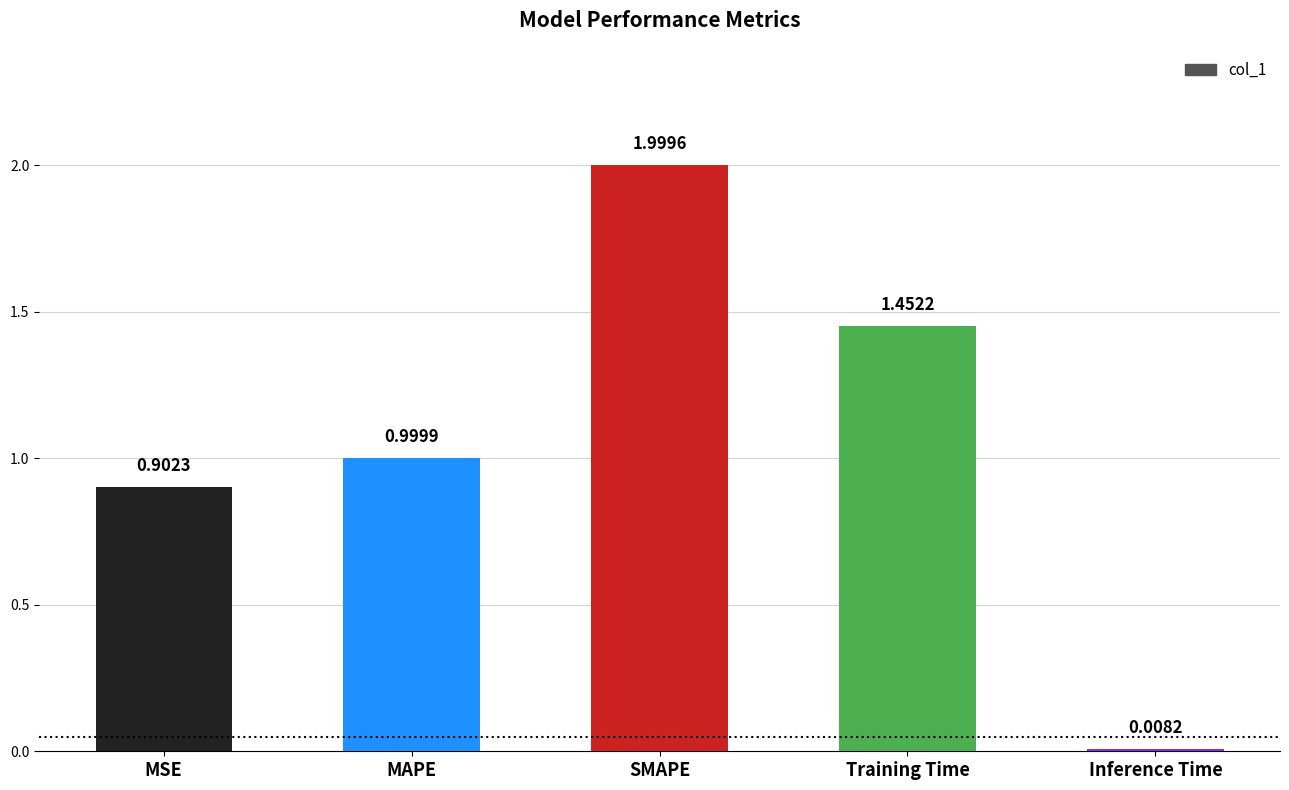

The chart shows a value of 1.4 at MAPE. True or false?

False